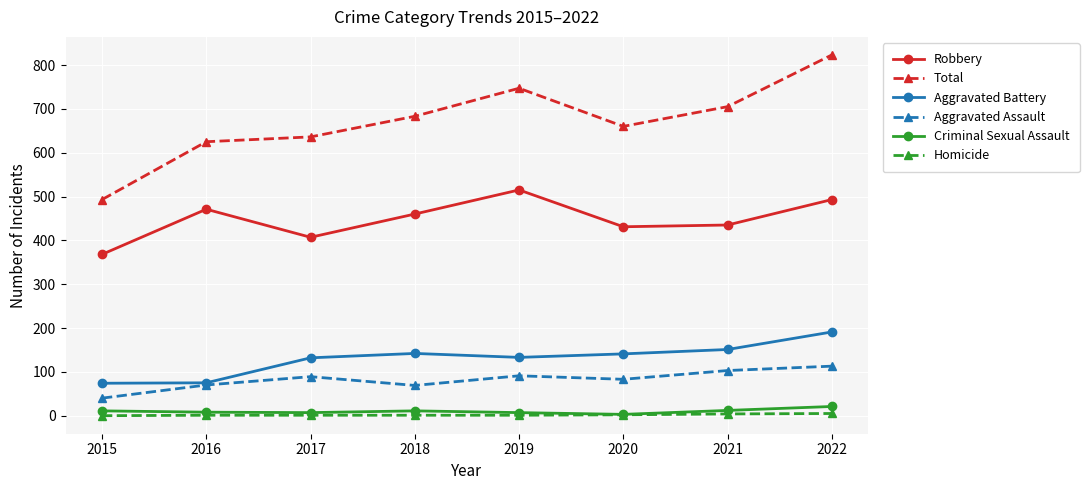

What are all the series names shown in the legend?

Robbery, Total, Aggravated Battery, Aggravated Assault, Criminal Sexual Assault, Homicide